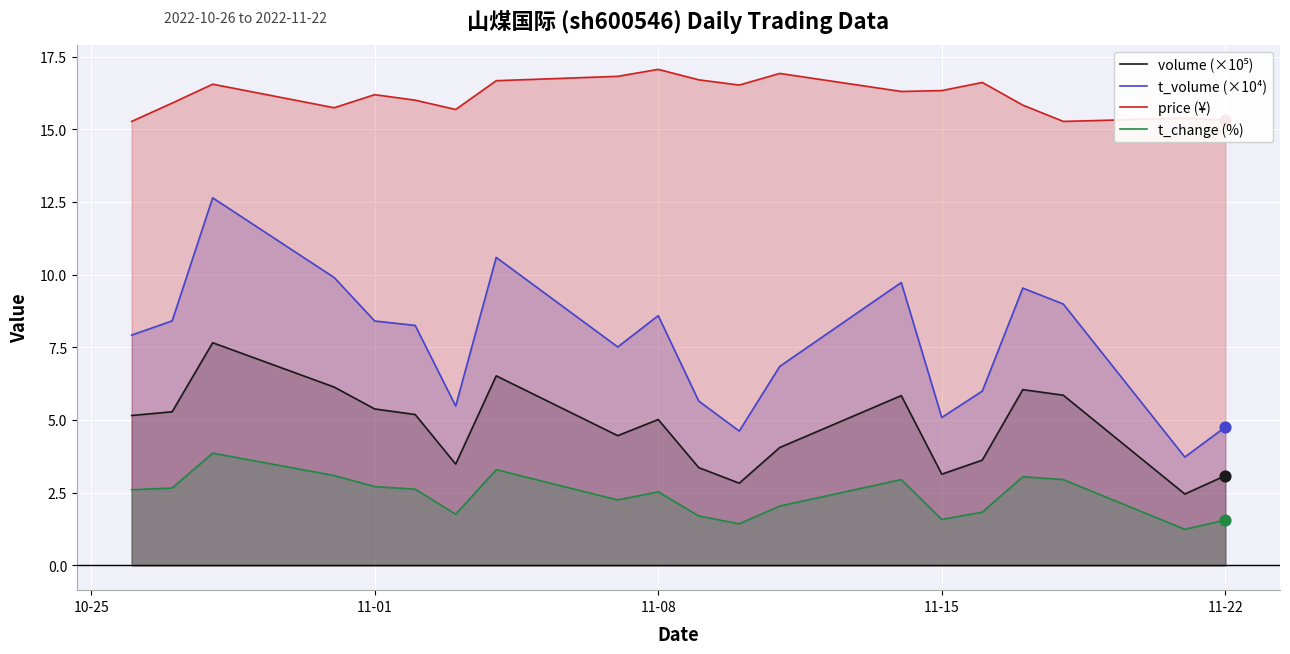

Which series has the largest total across all categories?

price (¥)